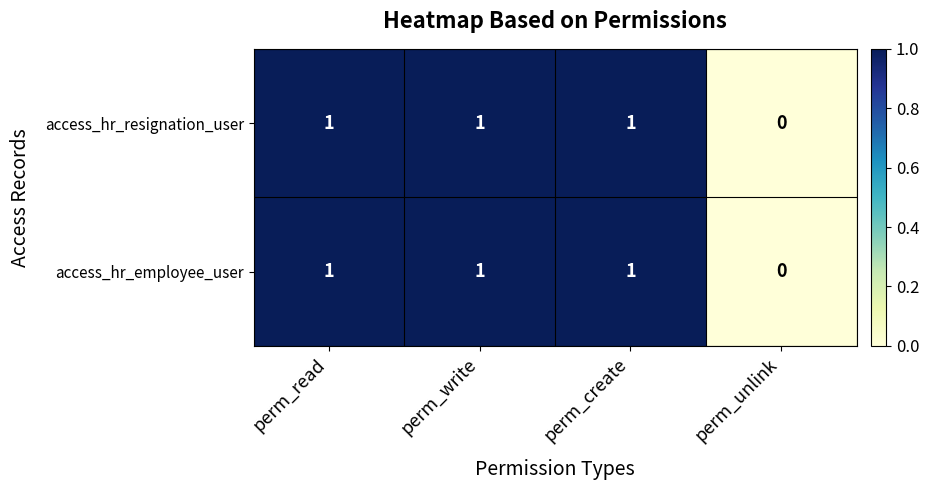

How many categories are shown in the chart?

4